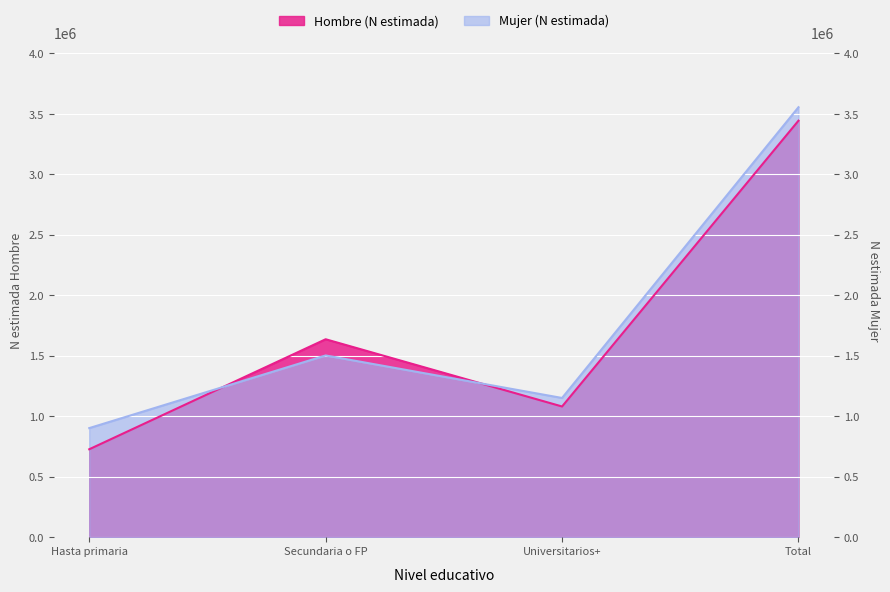

Which series ends up on top after the final intersection of Hombre (N estimada) and Mujer (N estimada)?

Mujer (N estimada)